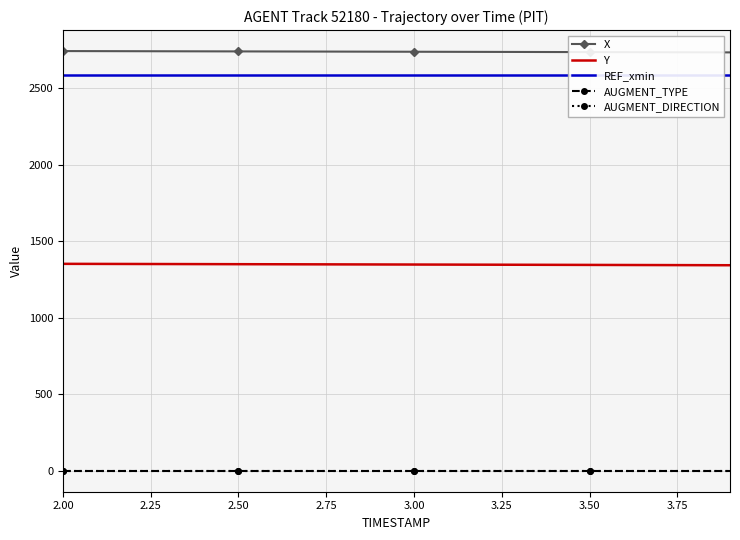

True or false: Y has a value of 806.8 at 16.

False